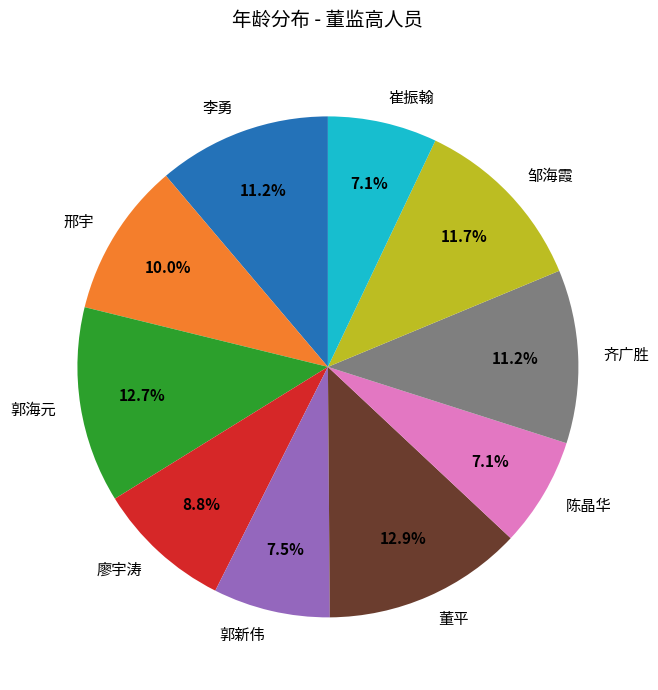

What percentage is the 董平 slice, to the nearest percent?

13%